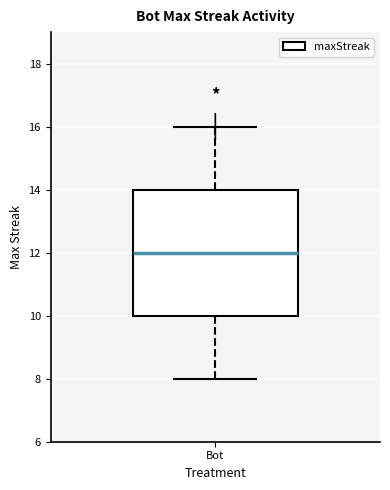

Read this box plot against the y-axis: the position of the median line, the range covered by the box, and the ends of both whiskers. The values are not printed on the chart, so give them approximately, as read against the axis.

median 12, box 10 to 14, whiskers 8 to 16